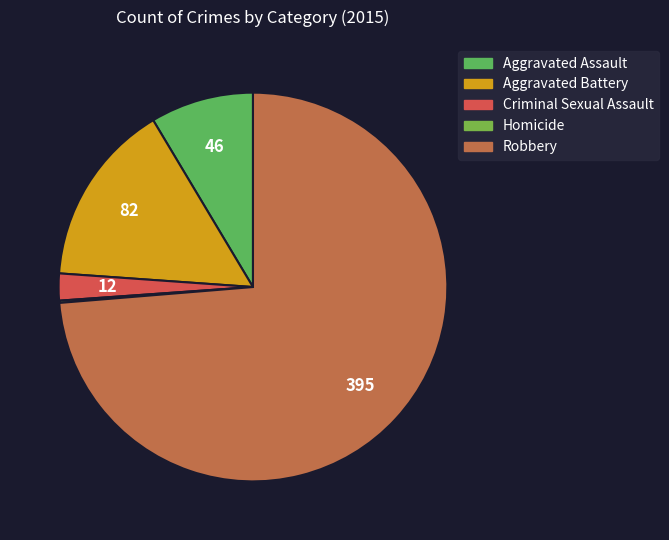

Is it true that Criminal Sexual Assault is 12% of the pie?

False